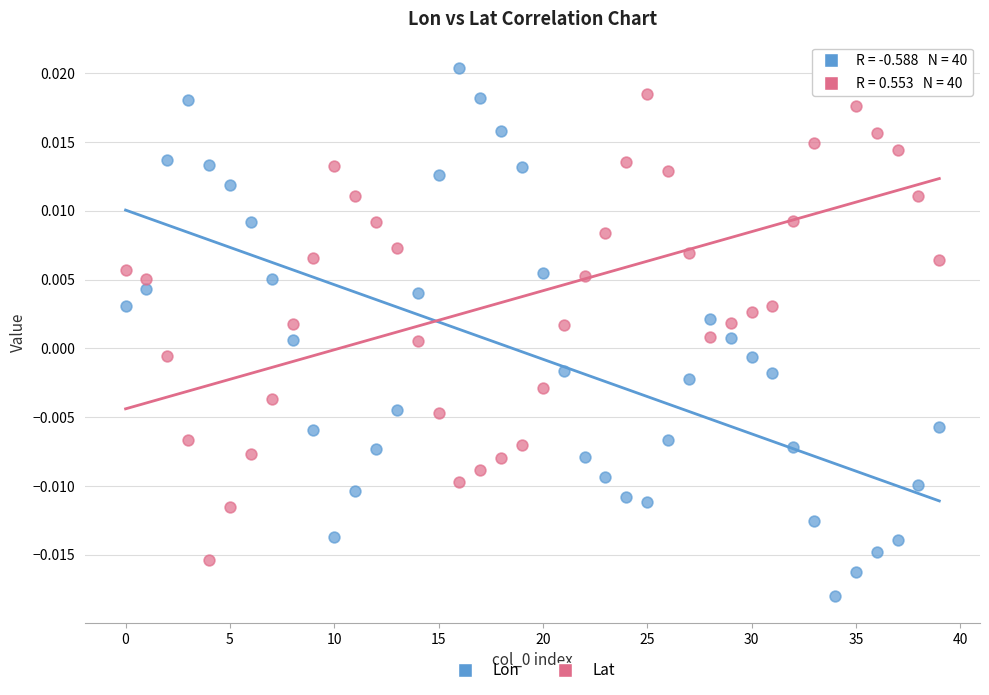

Which series contains the lowest Y value?

Lon